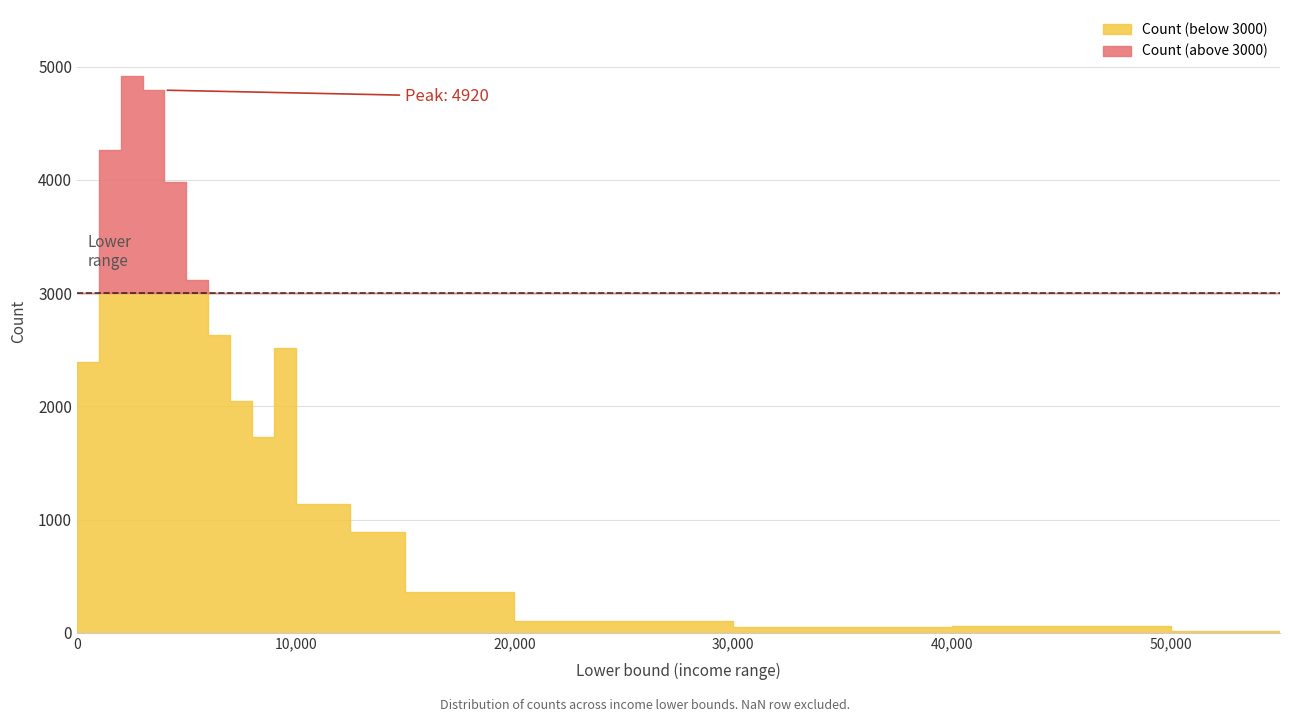

Is it true that the value at 0 is 2243?

False